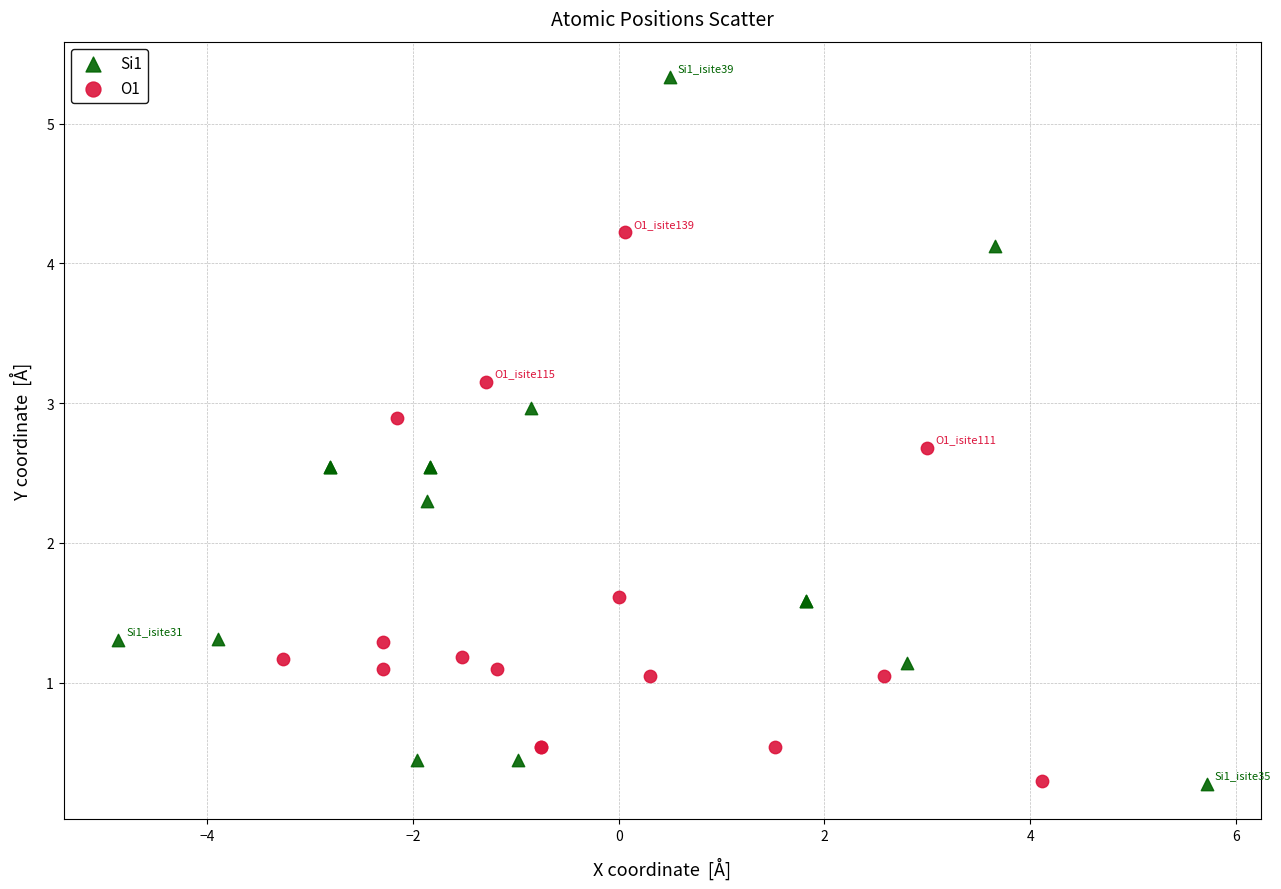

Which series reaches the maximum Y coordinate?

Si1